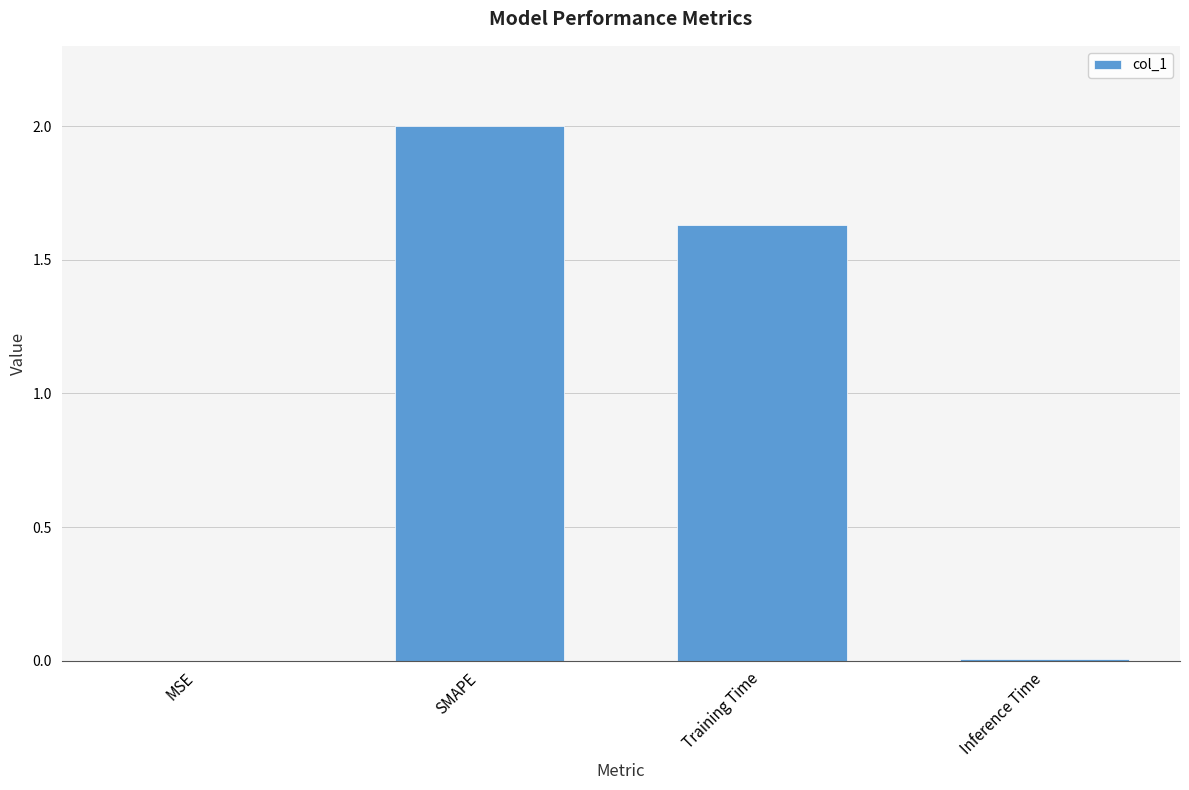

Which has a higher value, SMAPE or Training Time?

SMAPE